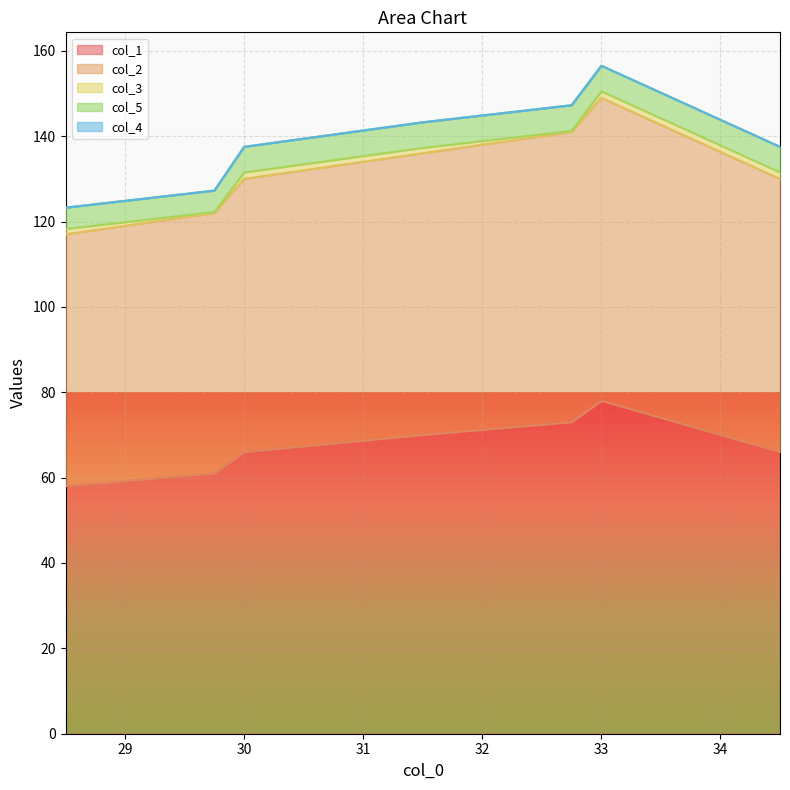

How many values in the col_2 series exceed 64?

3